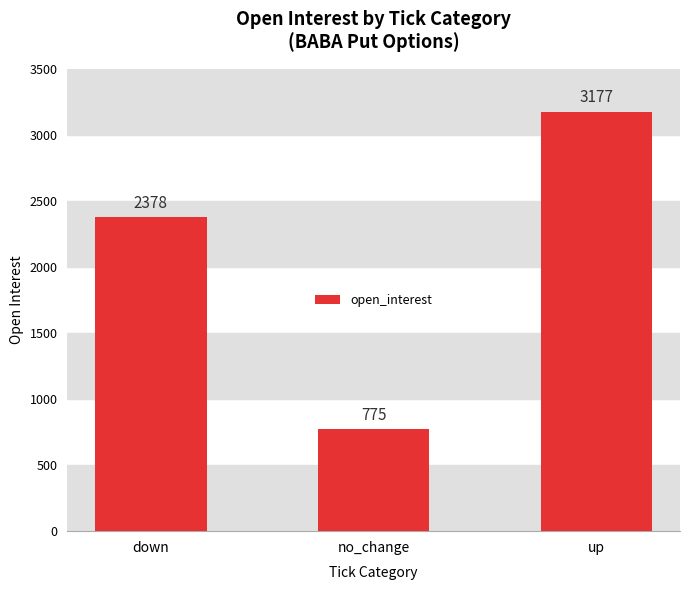

The value at down is 3218. True or false?

False